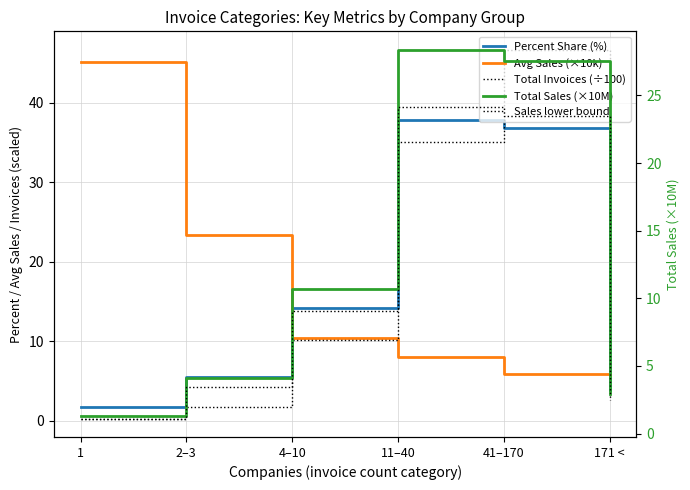

How many lines are shown in the chart?

5